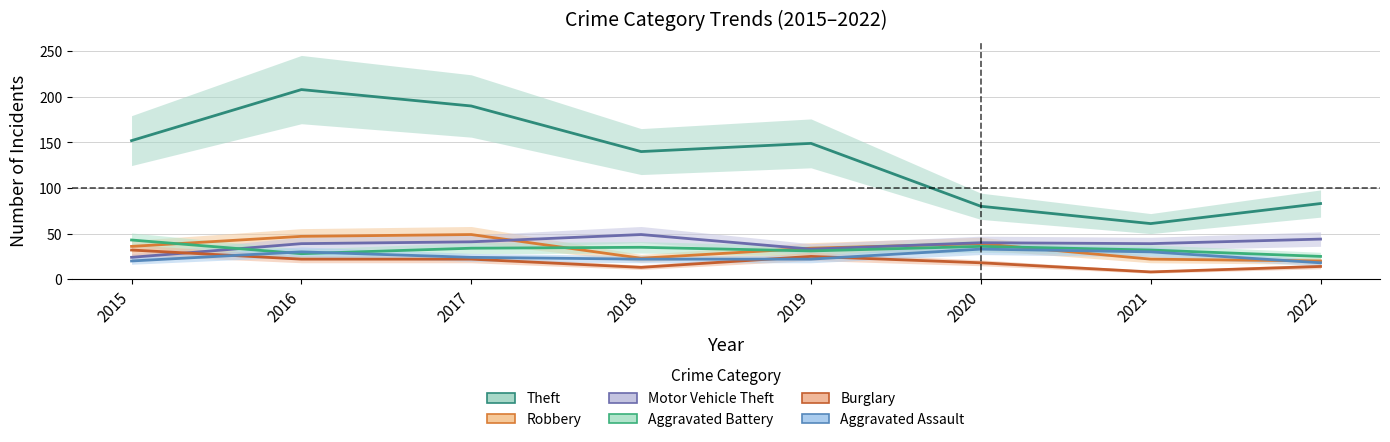

Reading left to right, transcribe all the data shown in this chart.

Theft: 2015=152	2016=208	2017=190	2018=140	2019=149	2020=80	2021=61	2022=83
Robbery: 2015=36	2016=47	2017=49	2018=23	2019=34	2020=39	2021=22	2022=20
Motor Vehicle Theft: 2015=24	2016=39	2017=41	2018=49	2019=33	2020=40	2021=39	2022=44
Aggravated Battery: 2015=43	2016=28	2017=34	2018=35	2019=31	2020=36	2021=32	2022=25
Burglary: 2015=32	2016=22	2017=22	2018=13	2019=25	2020=18	2021=8	2022=14
Aggravated Assault: 2015=20	2016=30	2017=24	2018=22	2019=22	2020=33	2021=30	2022=18